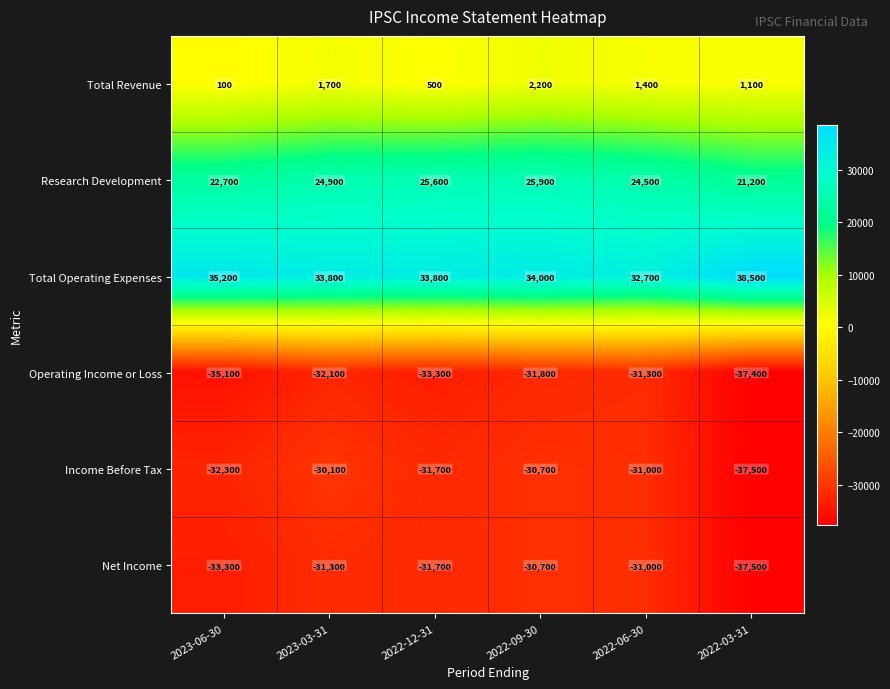

At which label does Net Income first exceed -31300?

2022-09-30